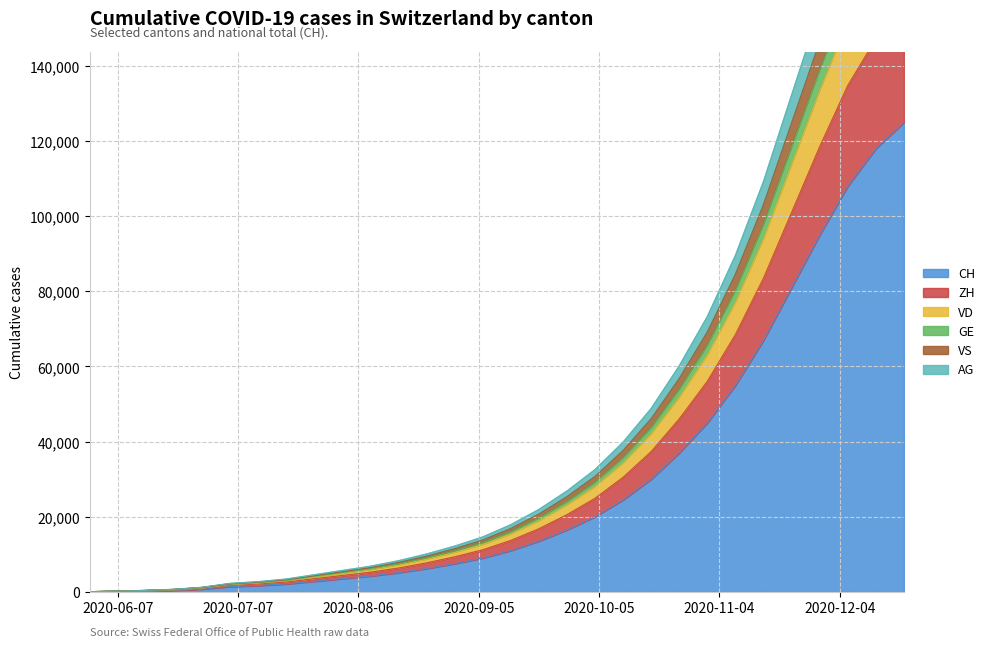

What is the maximum value for CH?

125000